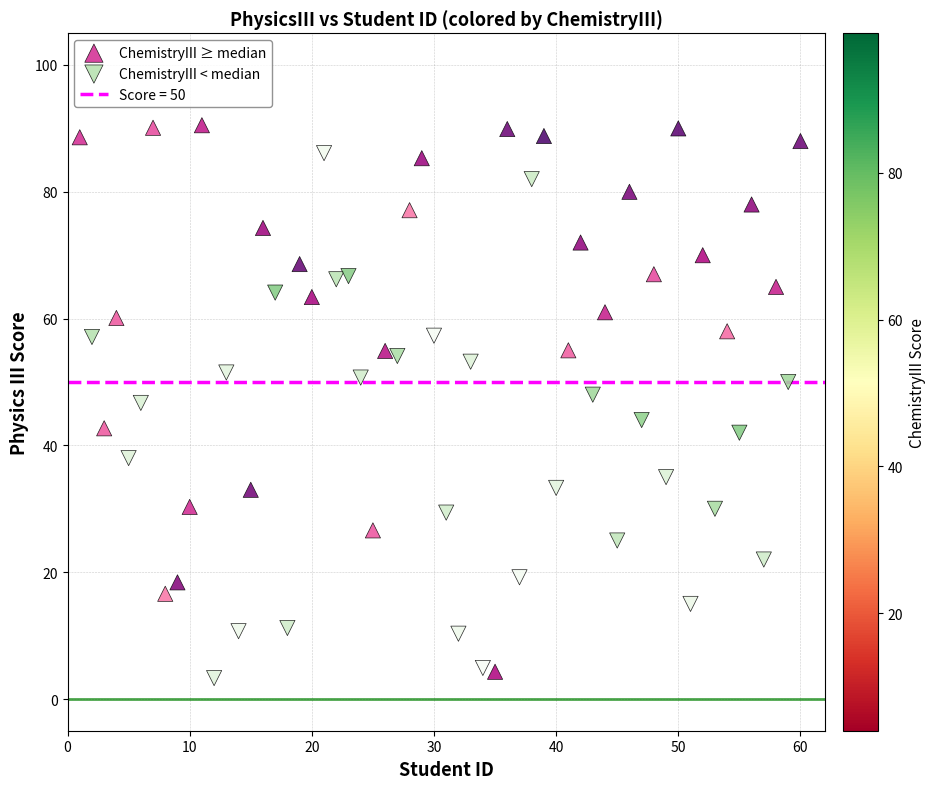

Which series contains the highest Y value?

ChemistryIII ≥ median